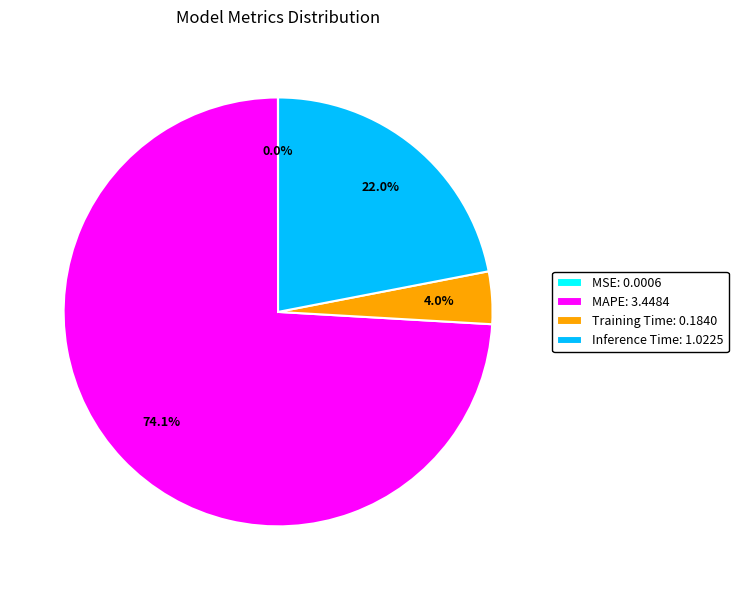

Is there any slice that represents more than half of the pie?

Yes